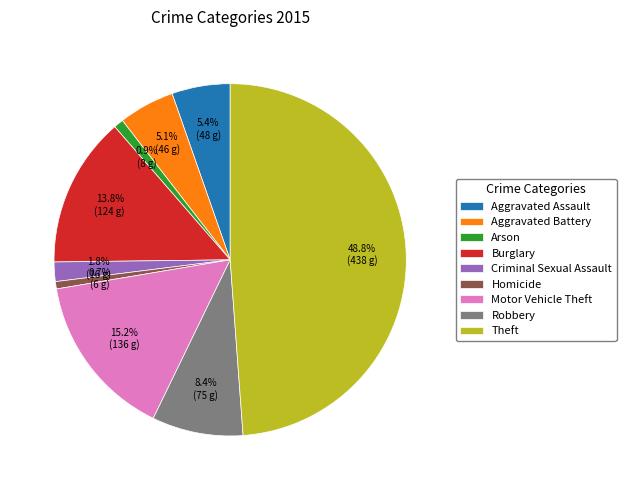

To the nearest percent, what is the difference between the Robbery and Criminal Sexual Assault slice percentages?

7%